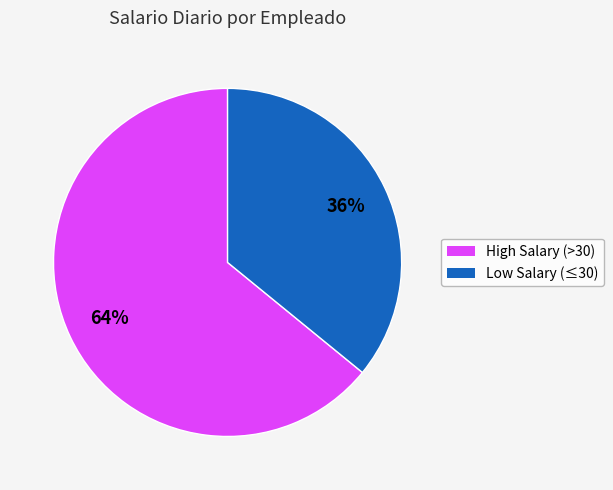

To the nearest percent, what is the average slice percentage?

50%